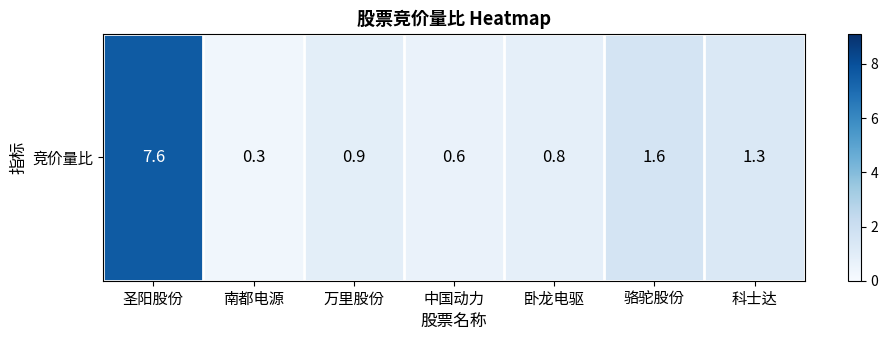

List the labels in order of value, largest first.

圣阳股份, 骆驼股份, 科士达, 万里股份, 卧龙电驱, 中国动力, 南都电源